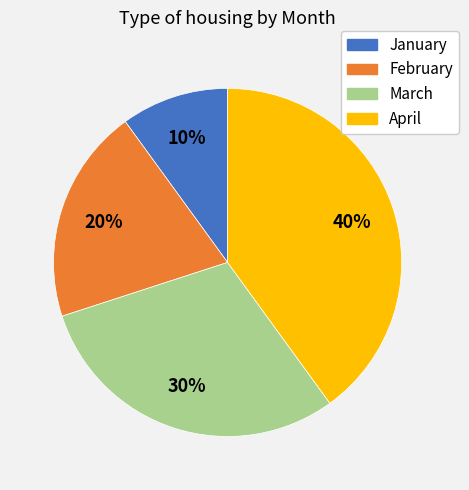

Is the sum of March and April greater than half?

Yes